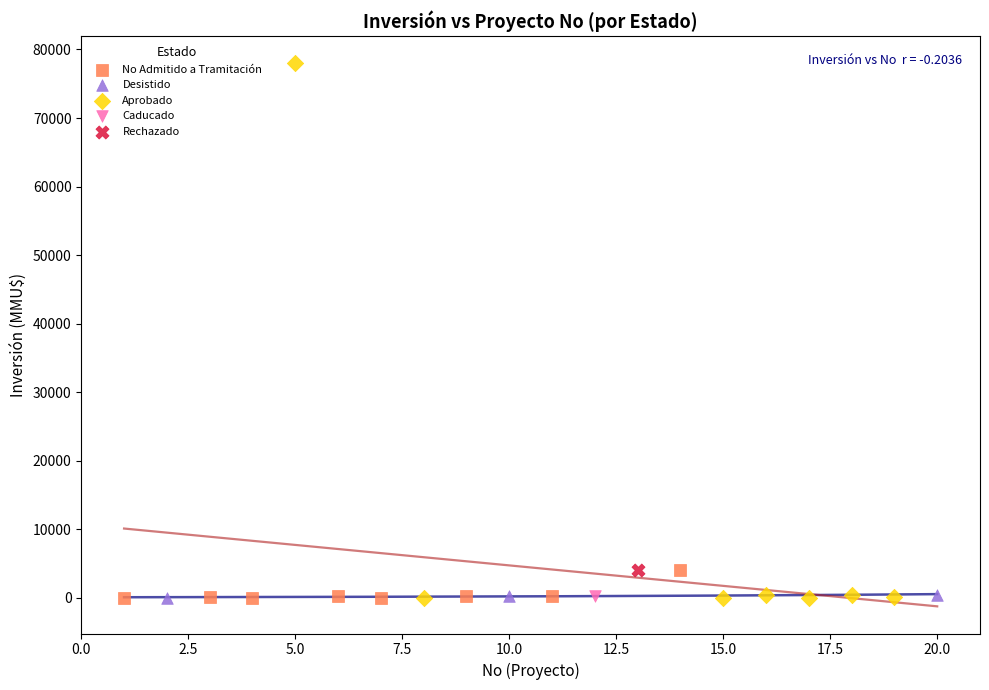

Which series reaches the maximum Y coordinate?

Aprobado